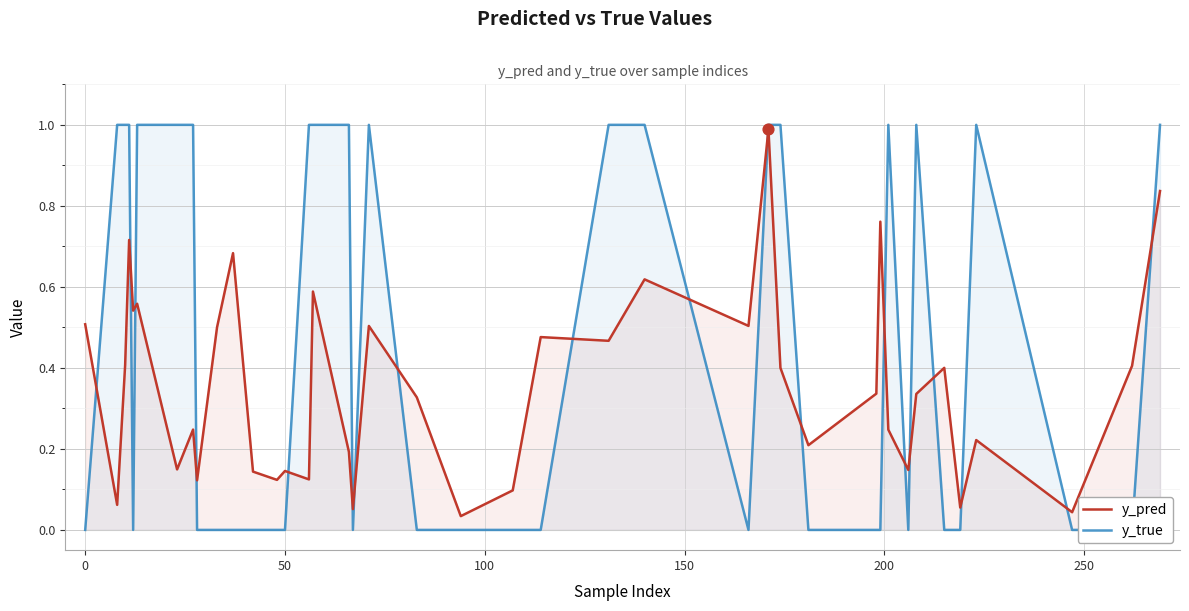

At how many categories does at least one series exceed 0?

40